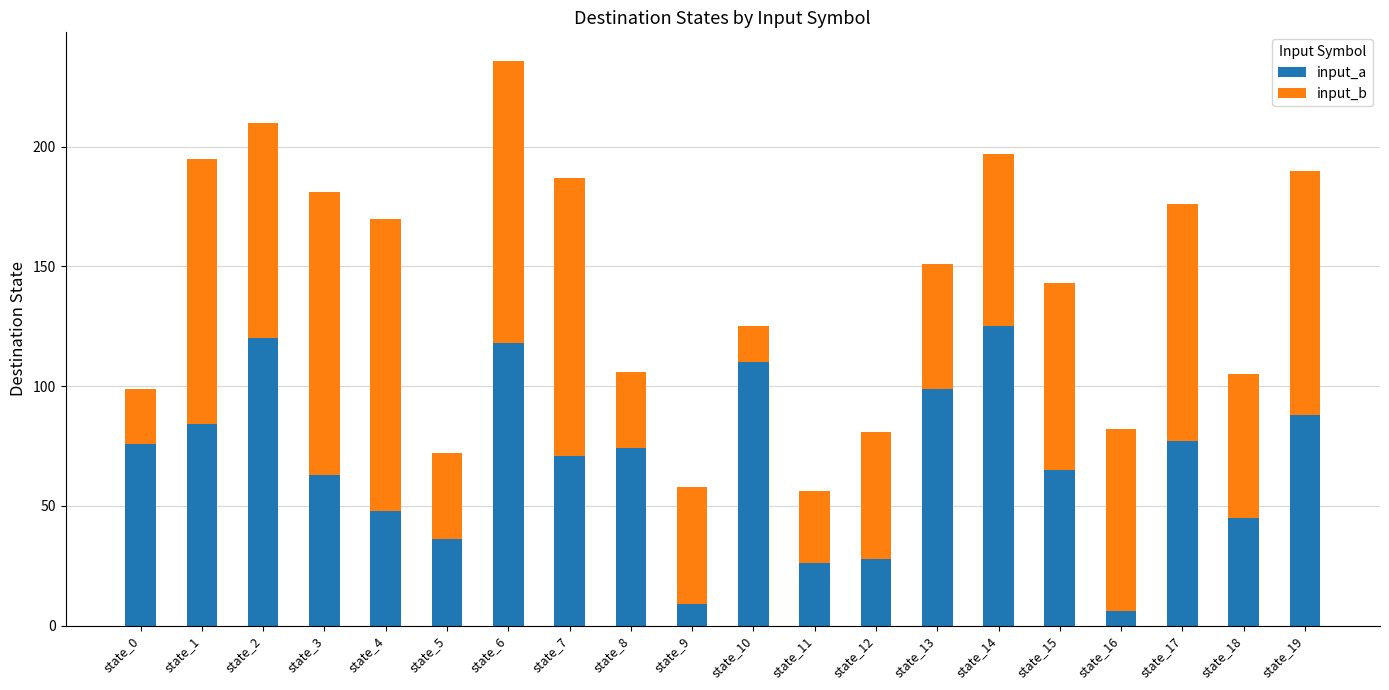

The input_a series shows 76 at state_0. True or false?

True